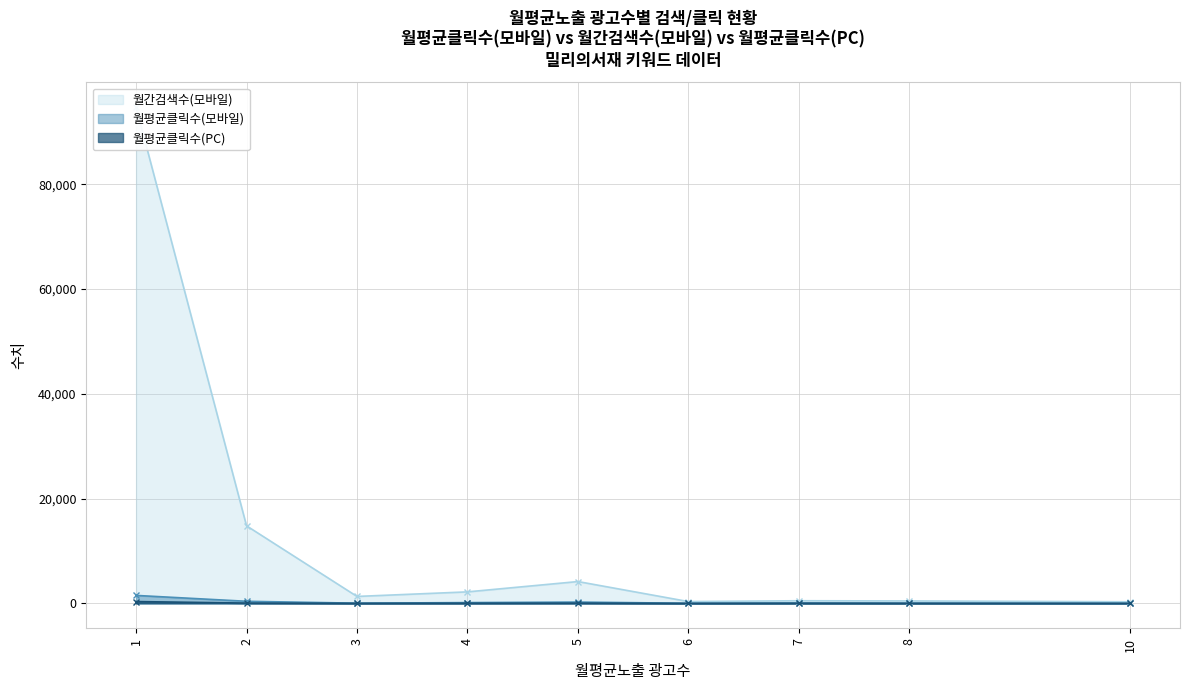

Reading left to right, extract all data points from this chart.

월평균클릭수(모바일): 1515.1	394.0	33.8	145.3	244.5	13.5	60.9	39.3	6.3
월간검색수(모바일): 94700.0	14800.0	1320.0	2190.0	4160.0	340.0	500.0	460.0	300.0
월평균클릭수(PC): 340.4	52.1	11.0	24.6	42.0	0.7	22.3	8.8	1.3